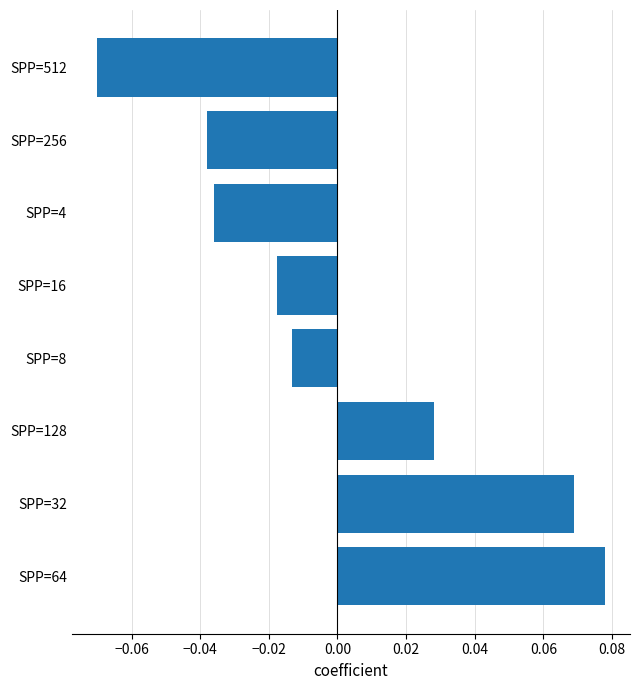

List the labels in order of value, smallest first.

SPP=512, SPP=256, SPP=4, SPP=16, SPP=8, SPP=128, SPP=32, SPP=64